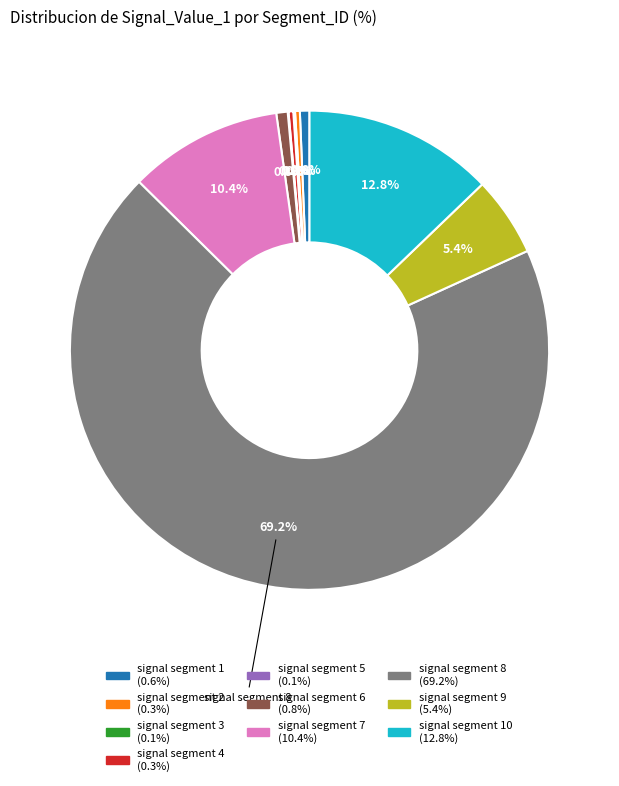

To the nearest percent, what is the difference between the largest and smallest slice percentages?

69%